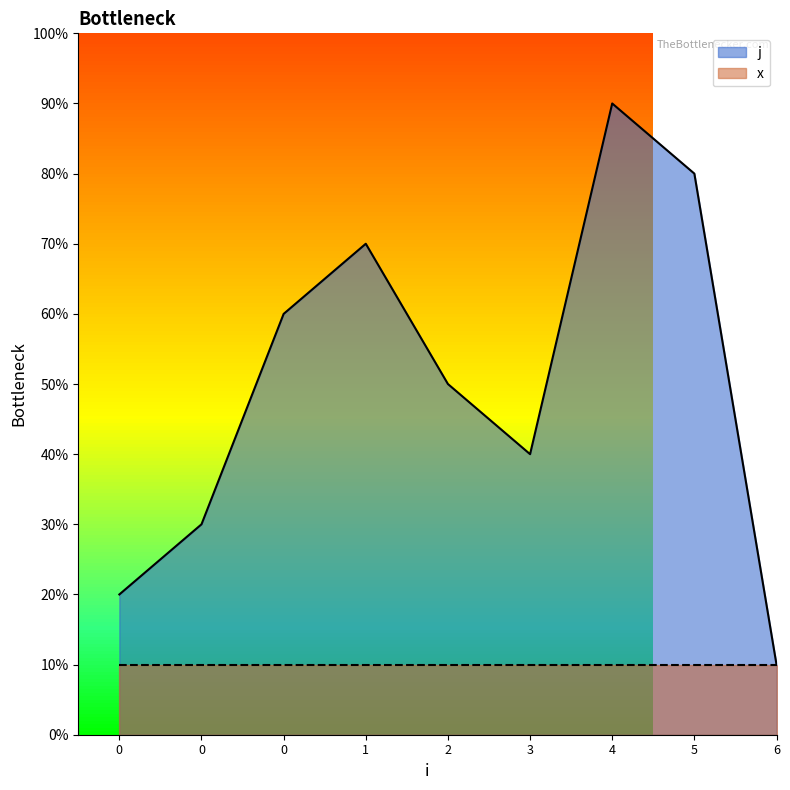

What is the minimum value shown in the chart?

1